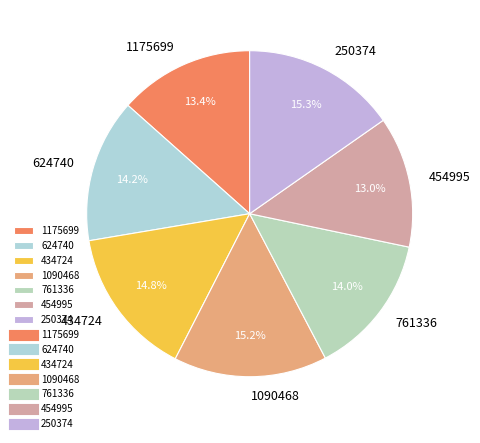

Is it true that 1175699 is 20% of the pie?

False